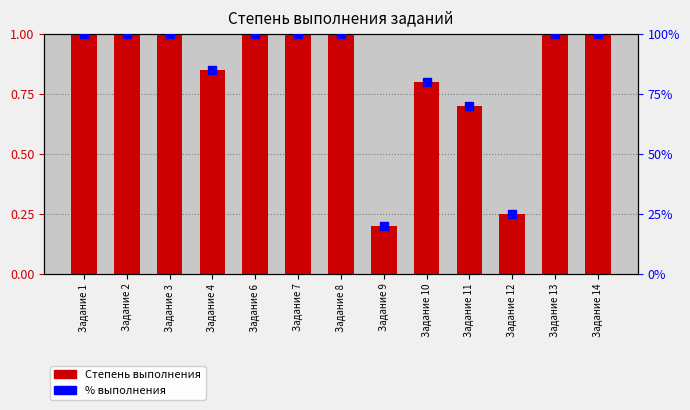

What is the sum of all values?

10.8